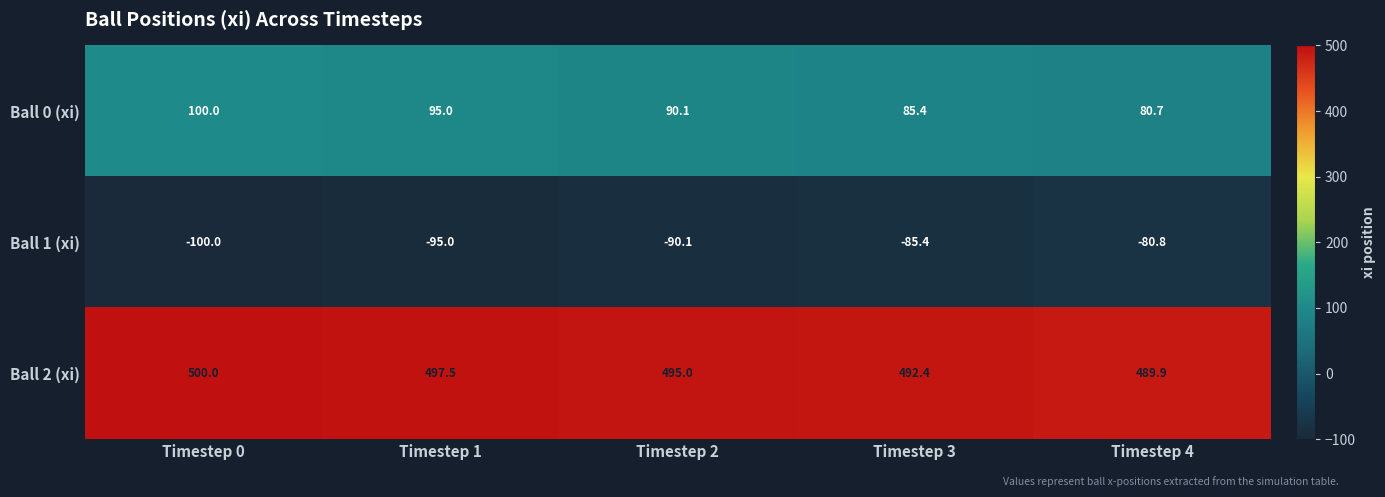

Rank the series by their average value, from highest to lowest.

Ball 2 (xi), Ball 0 (xi), Ball 1 (xi)